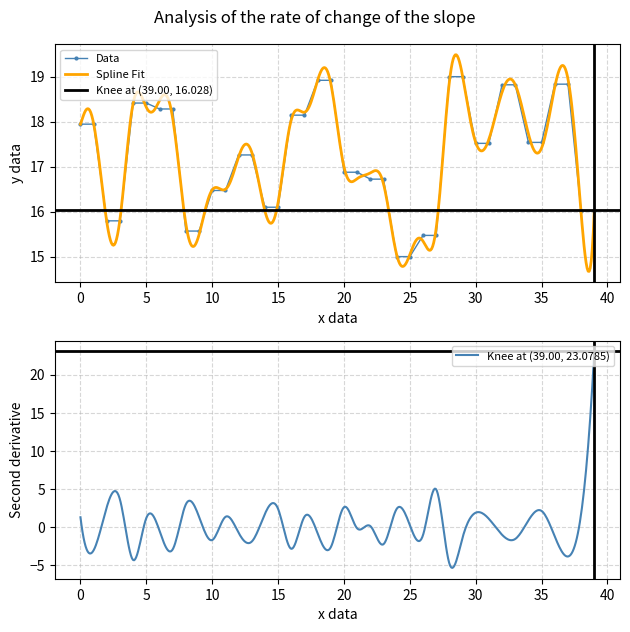

What is the maximum value for Data?

19.0